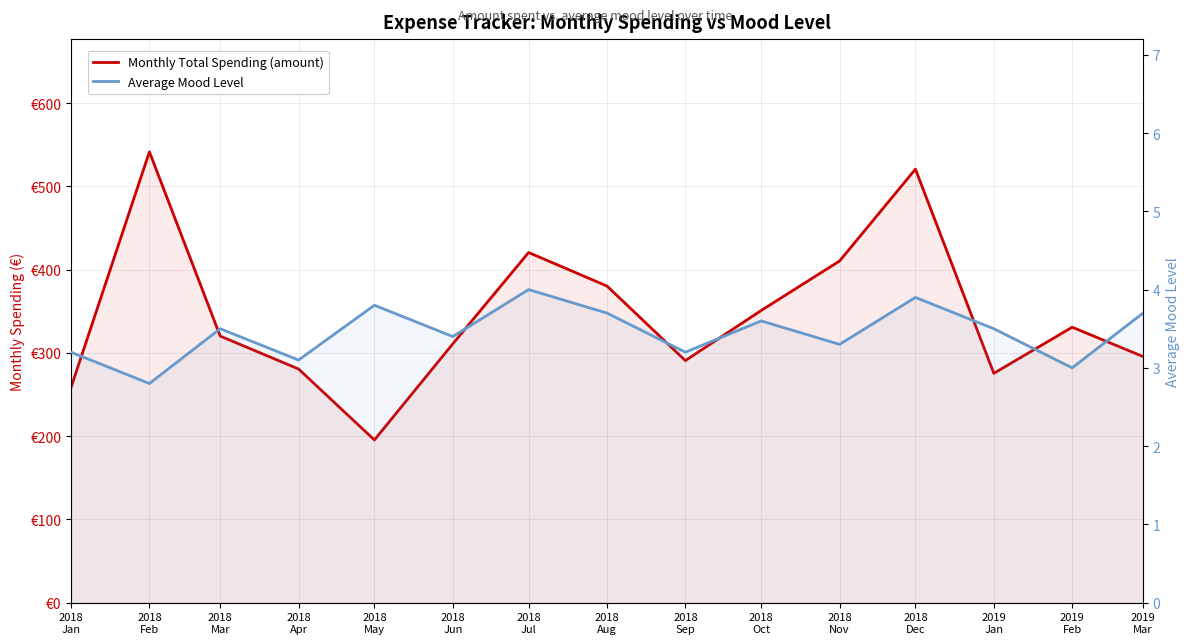

What is the maximum value shown in the chart?

541.4